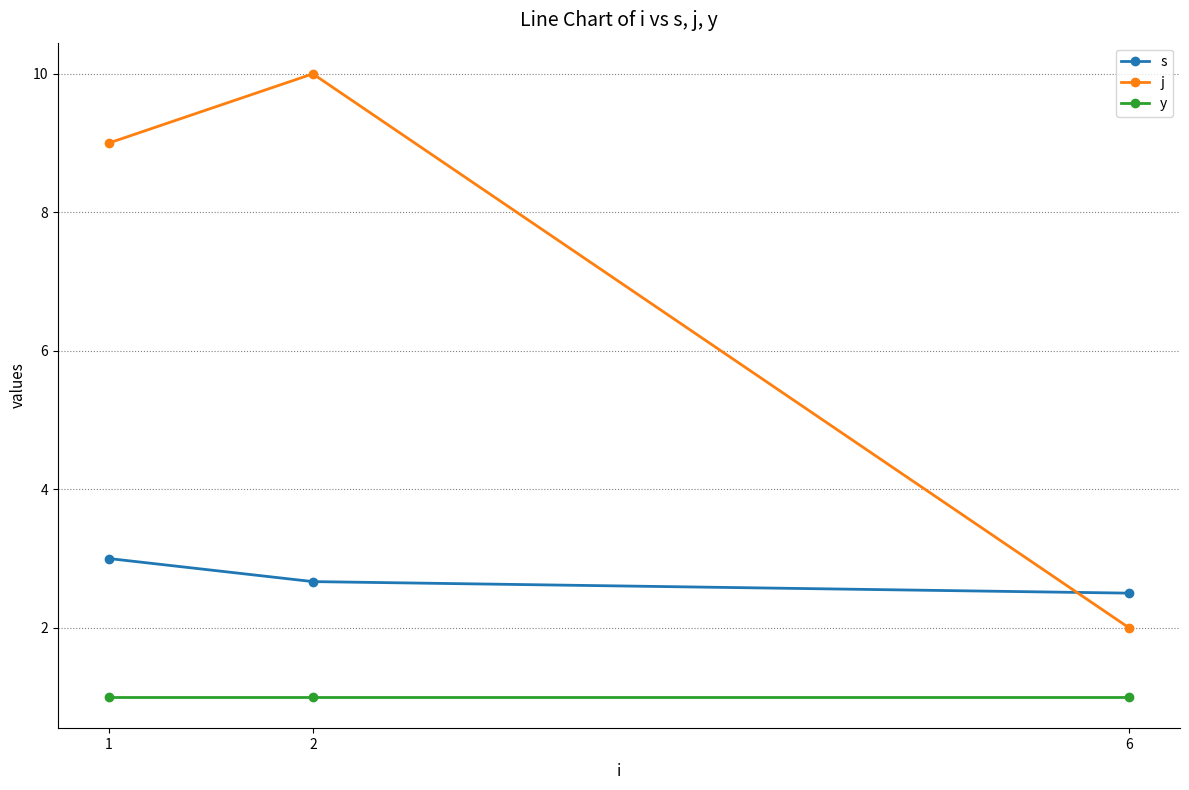

Rank the series at 6 from highest to lowest value.

s, j, y